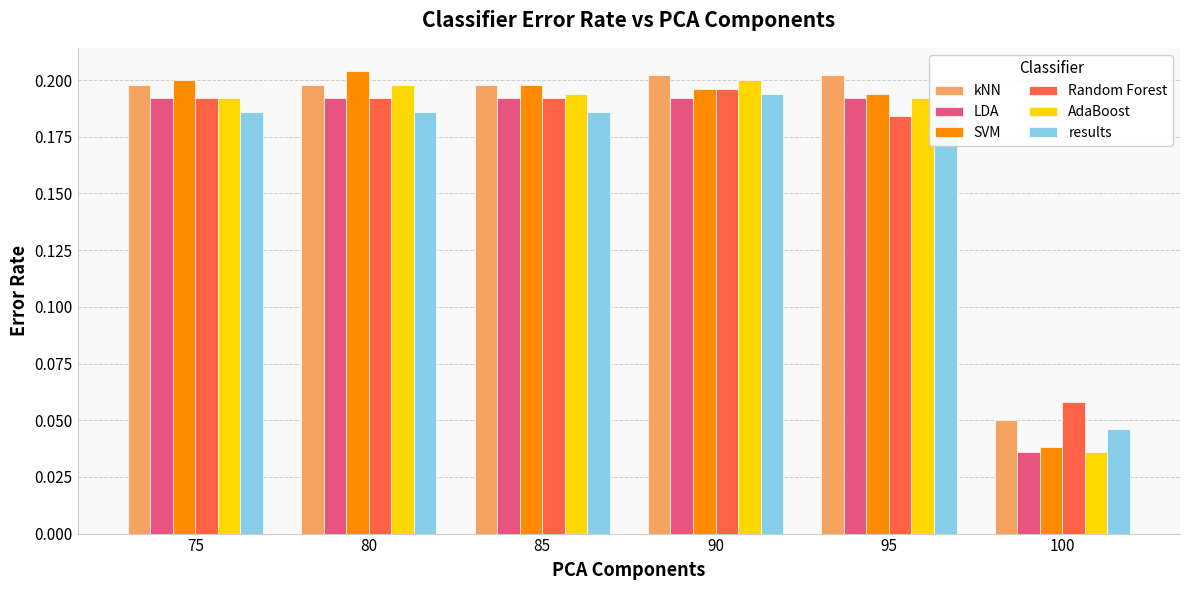

Which category has the lowest value across all series?

100